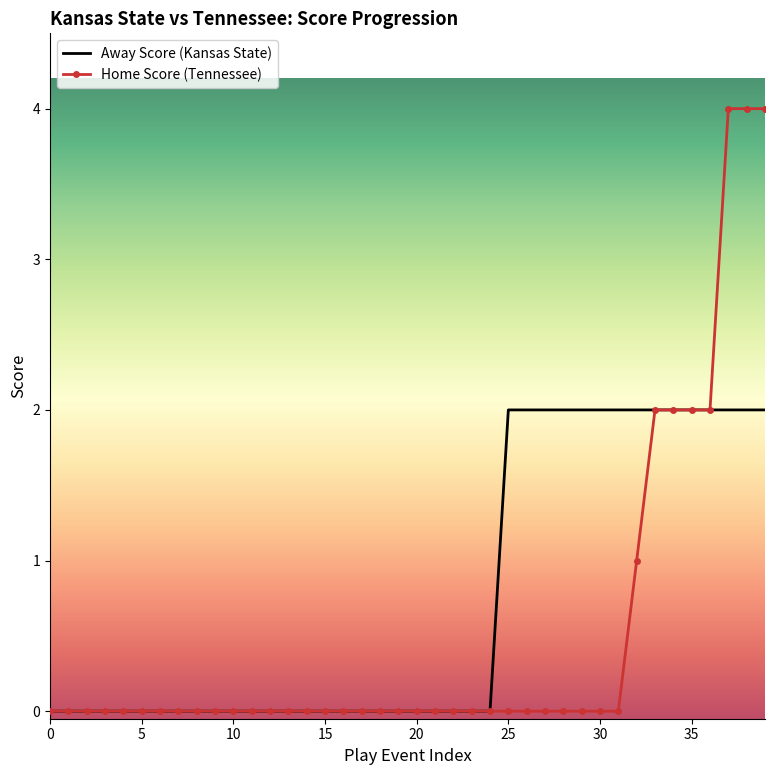

Which series has the largest range (max minus min)?

Home Score (Tennessee)